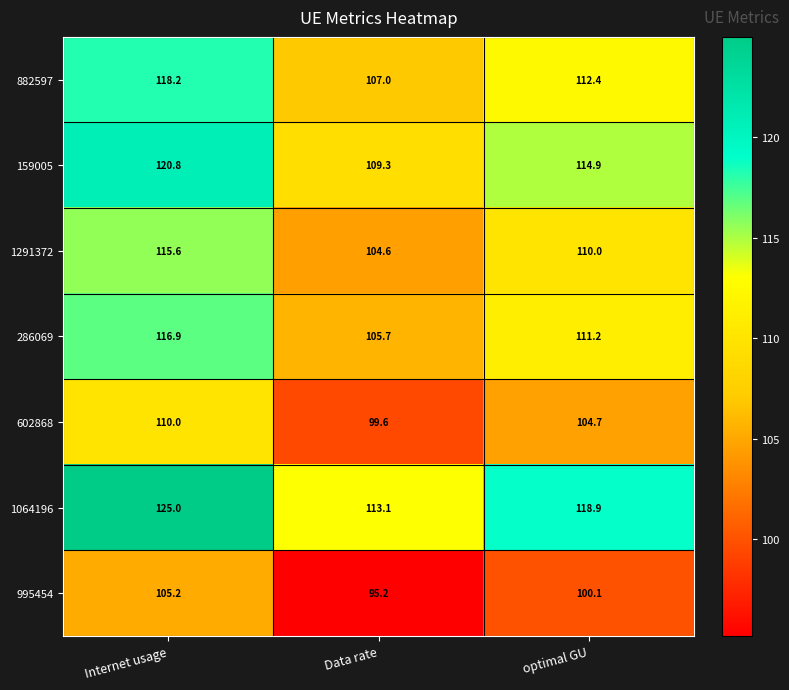

At which category does the chart reach its minimum across all series?

Data rate